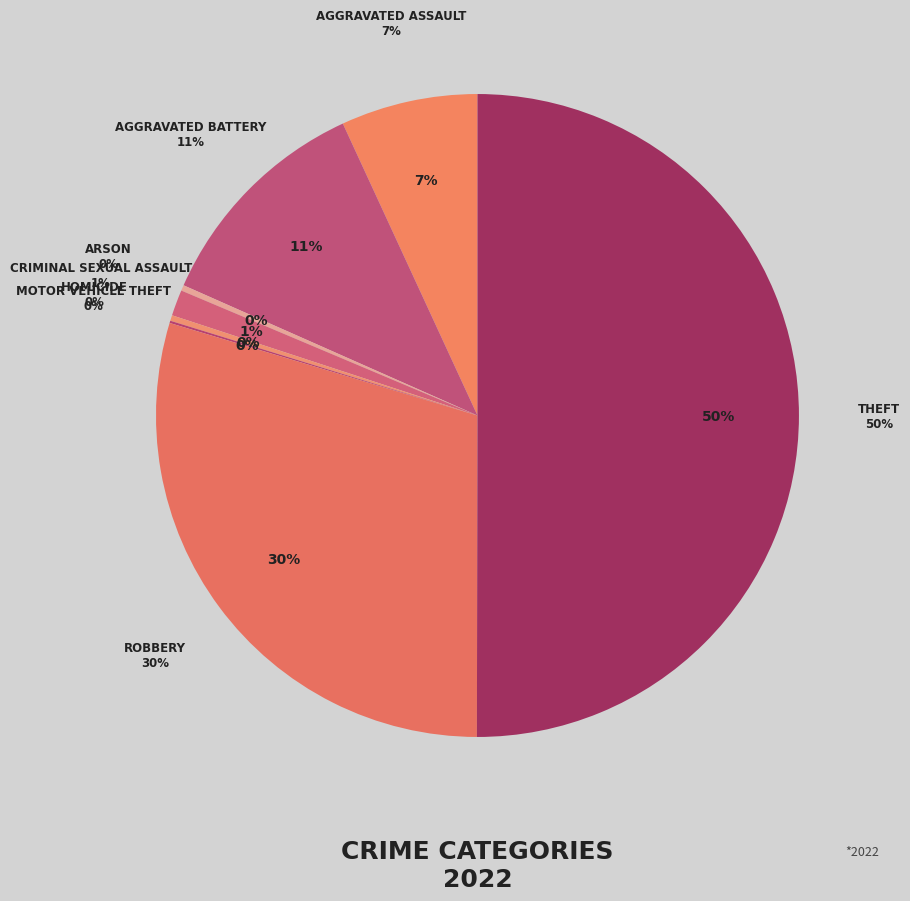

What is the smallest slice in the pie chart?

Motor Vehicle Theft